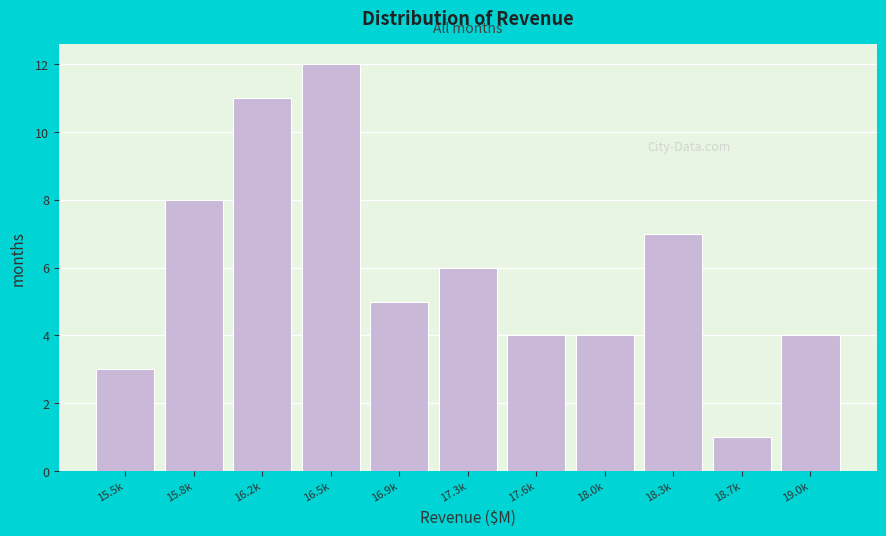

Reading left to right, what are all the values shown in this chart?

3	8	11	12	5	6	4	4	7	1	4